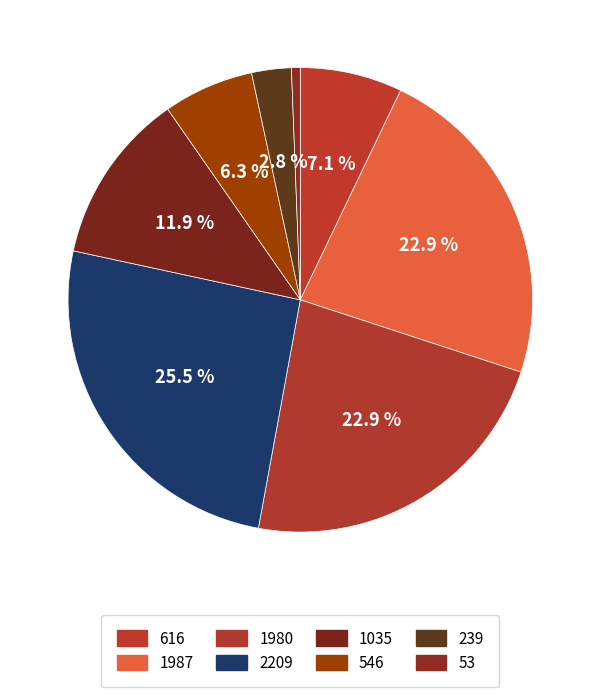

Is there a majority slice in this chart?

No